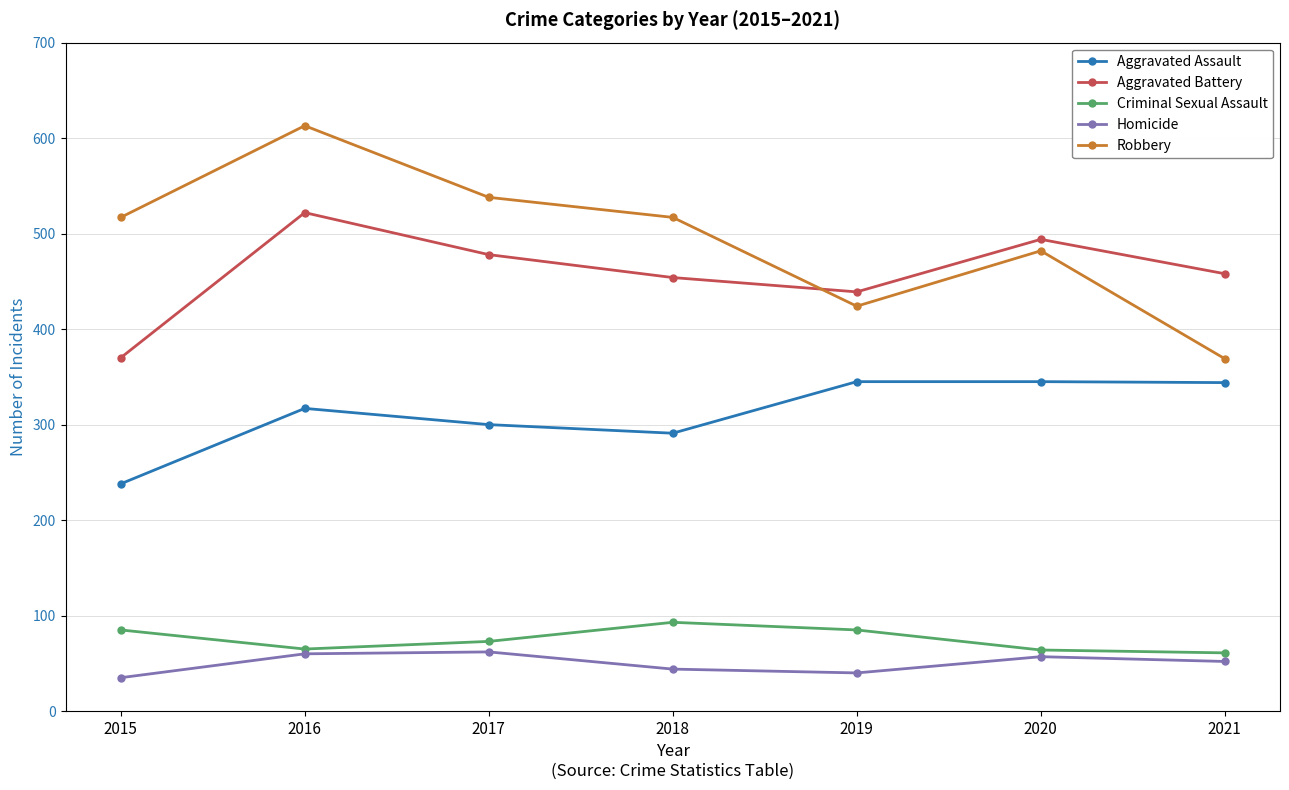

True or false: Aggravated Assault and Criminal Sexual Assault intersect in this chart.

False